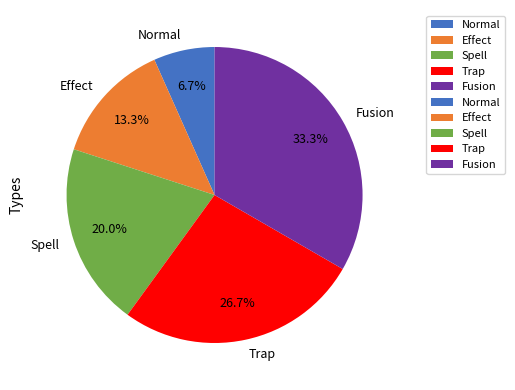

What percentage is NOT represented by Fusion?

66.7%